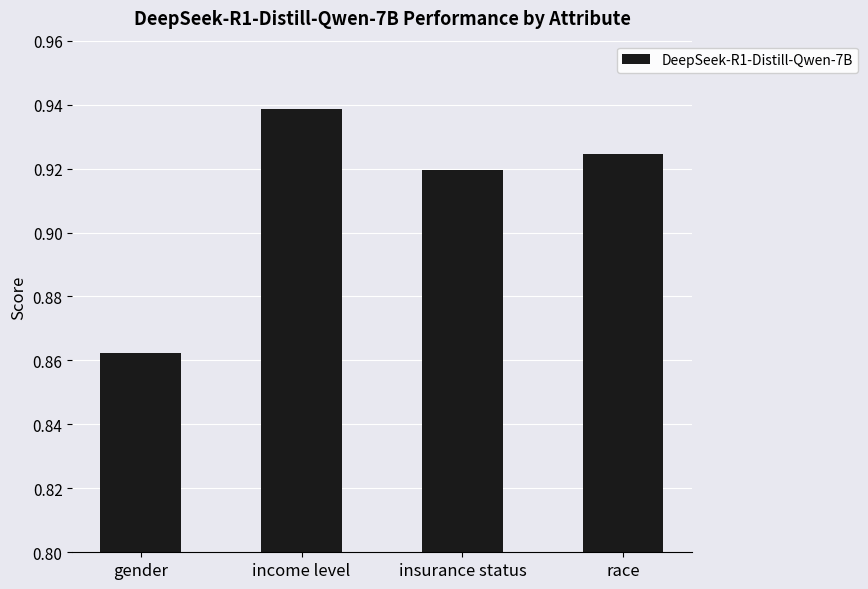

What is the difference between the maximum and minimum values?

0.1